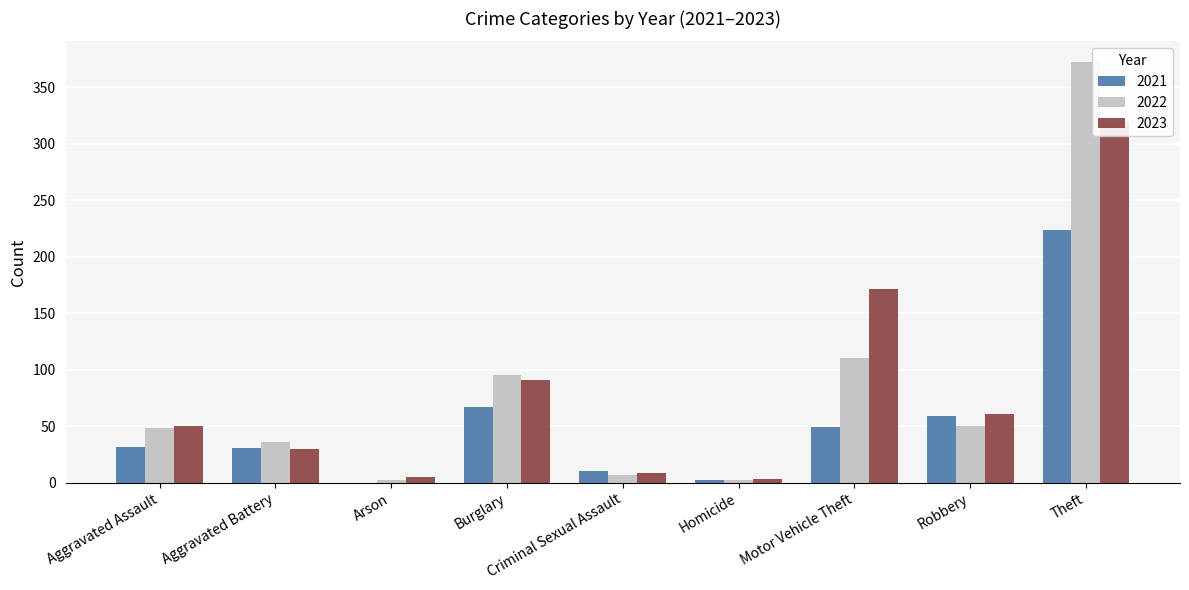

The value of 2023 at Theft is 208. True or false?

False